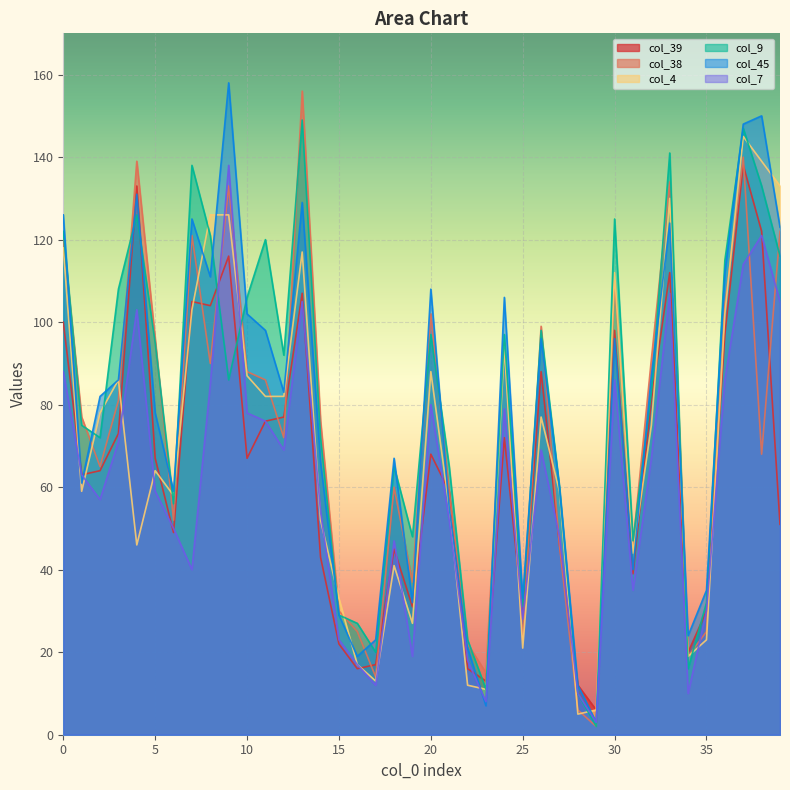

Is it true that col_38 equals 202 at 0?

False